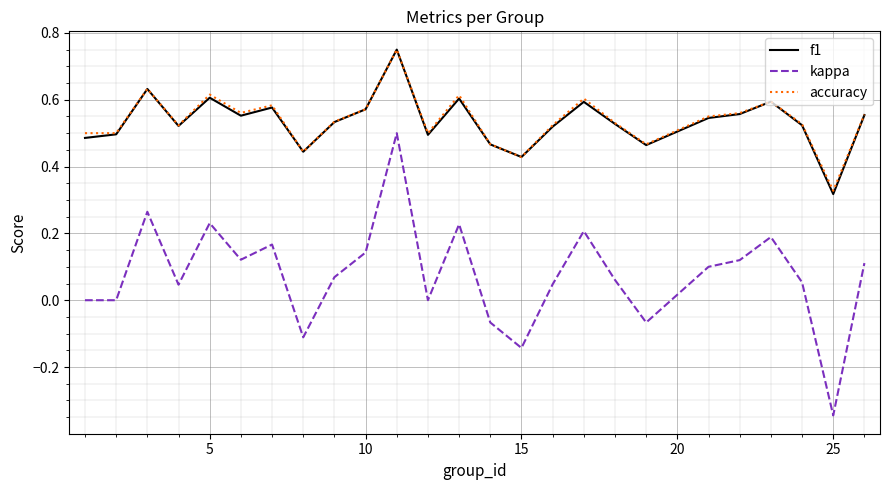

True or false: kappa and accuracy cross at least once.

False